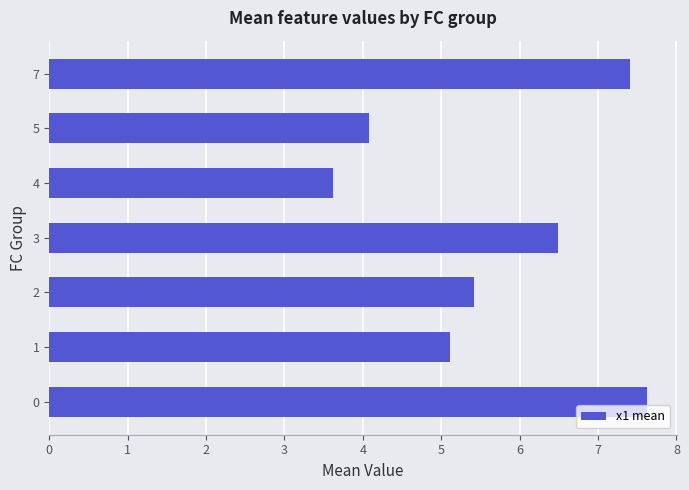

List the labels in order of value, largest first.

0, 7, 3, 2, 1, 5, 4